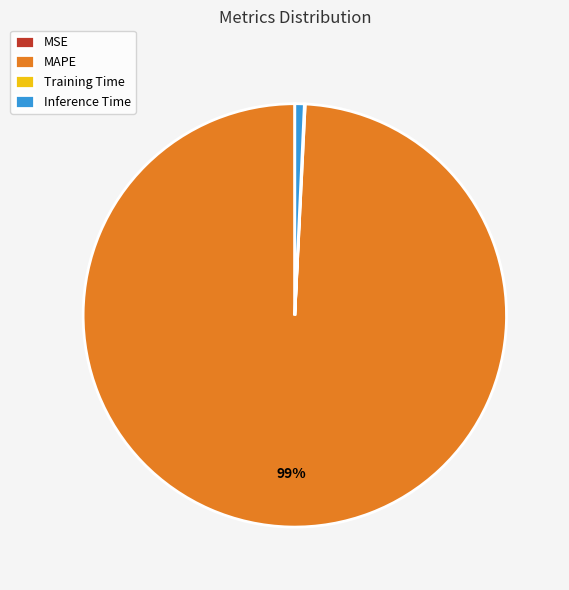

Combined, do Inference Time and MAPE account for over 50%?

Yes